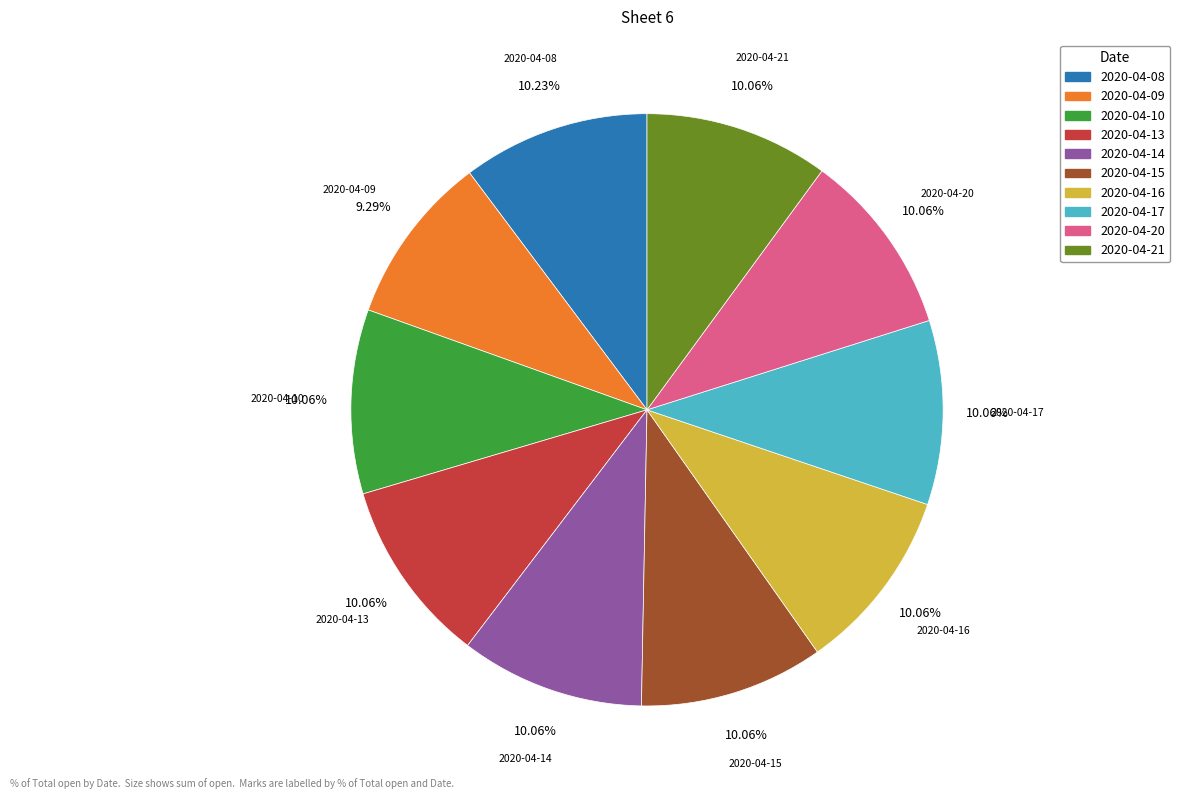

Count the number of slices in the pie.

10